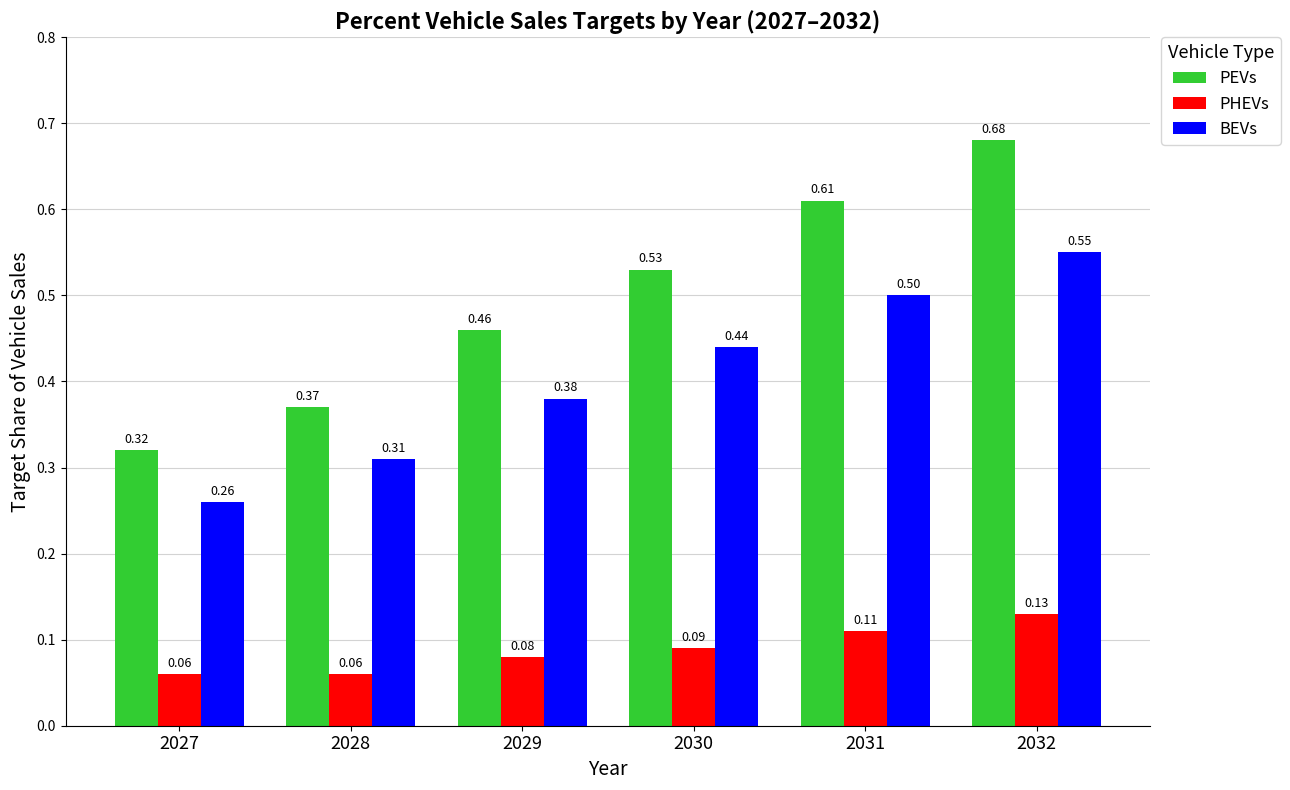

At 2031, list the series in order from smallest to largest.

PHEVs, BEVs, PEVs